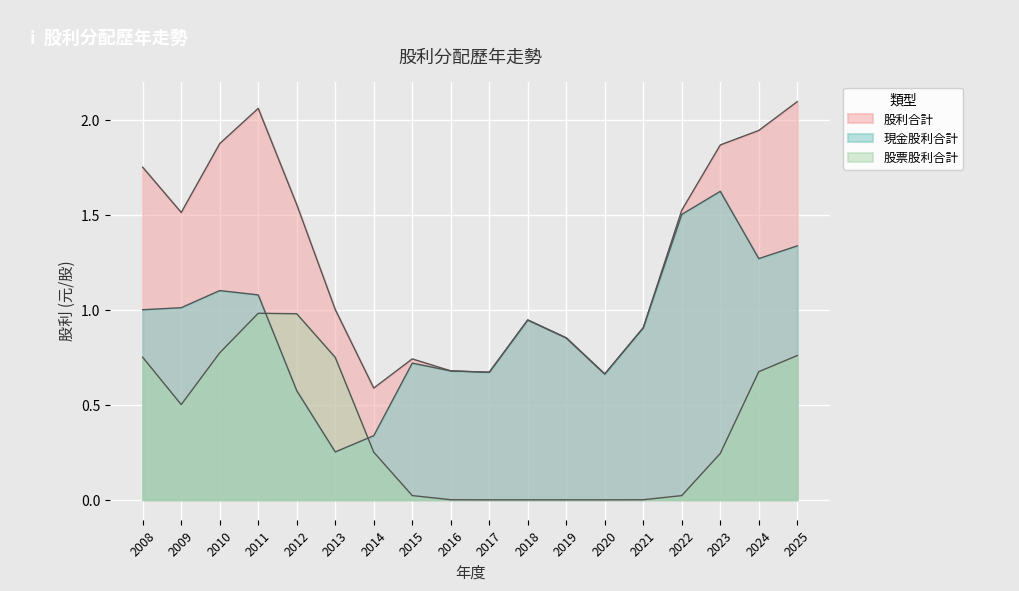

True or false: 股利合計 and 現金股利合計 cross at least once.

False